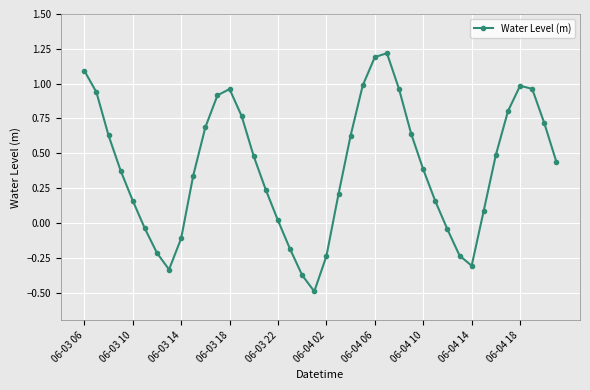

How many points are higher than both their immediate neighbors (excluding endpoints)?

3